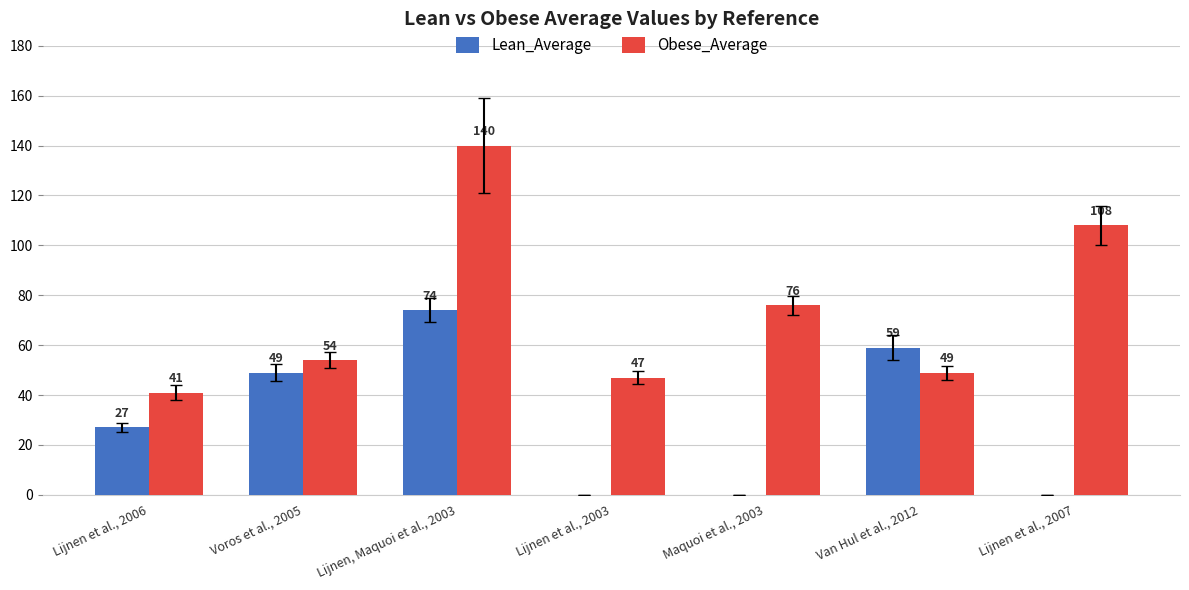

What is the greatest value displayed?

140